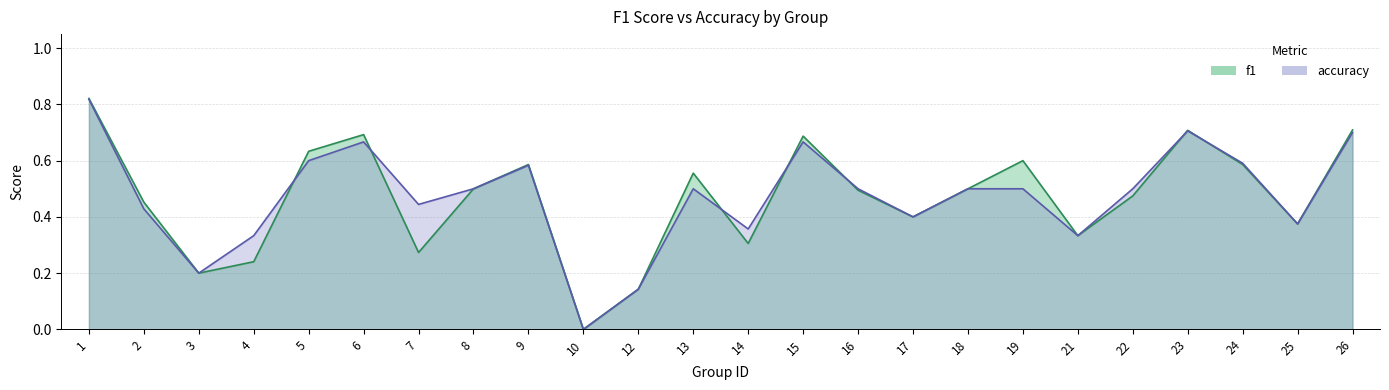

At which category is the sum across all series the highest?

1